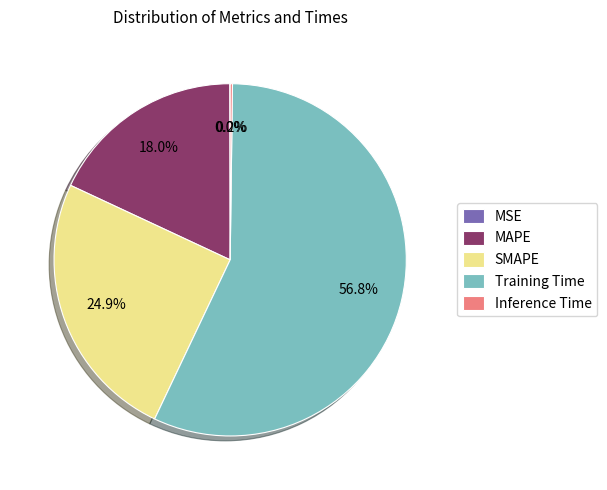

To the nearest percent, what is the difference between the largest and smallest slice percentages?

57%